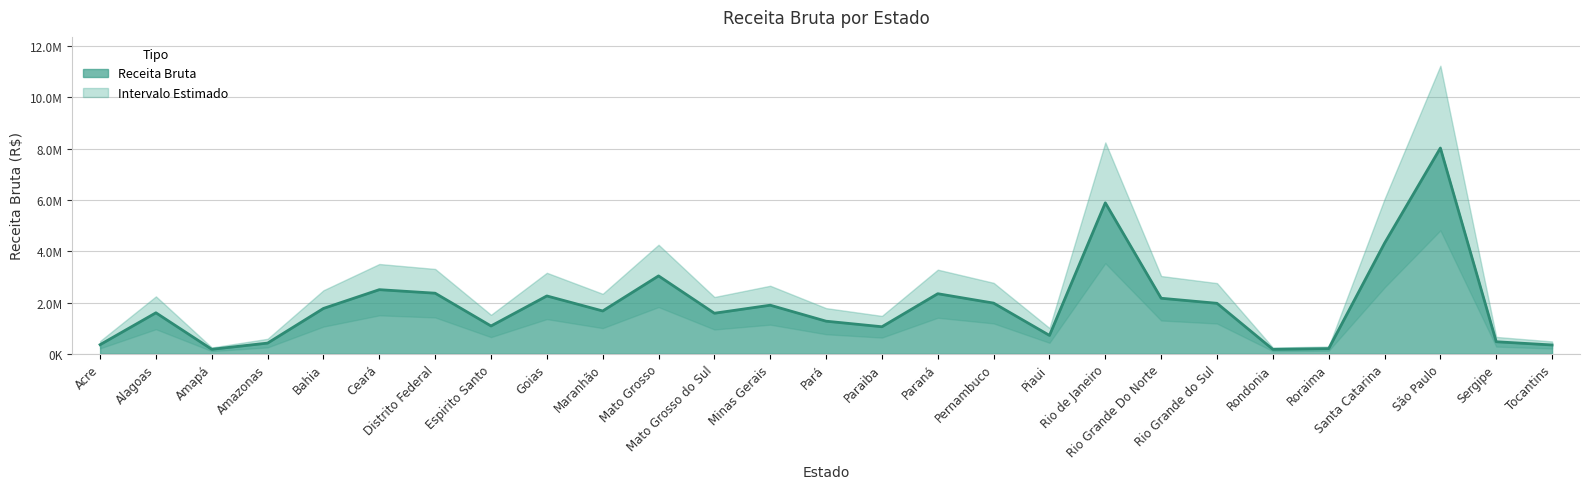

Rank the categories by value from highest to lowest.

São Paulo, Rio de Janeiro, Santa Catarina, Mato Grosso, Ceará, Distrito Federal, Paraná, Goias, Rio Grande Do Norte, Pernambuco, Rio Grande do Sul, Minas Gerais, Bahia, Maranhão, Alagoas, Mato Grosso do Sul, Pará, Espirito Santo, Paraiba, Piaui, Sergipe, Amazonas, Acre, Tocantins, Roraima, Amapá, Rondonia